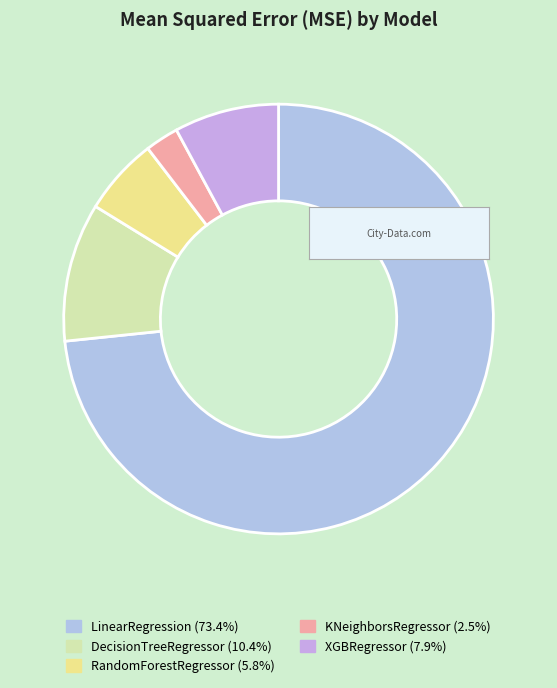

Approximately how many times larger is the value at KNeighborsRegressor compared to RandomForestRegressor?

0.4